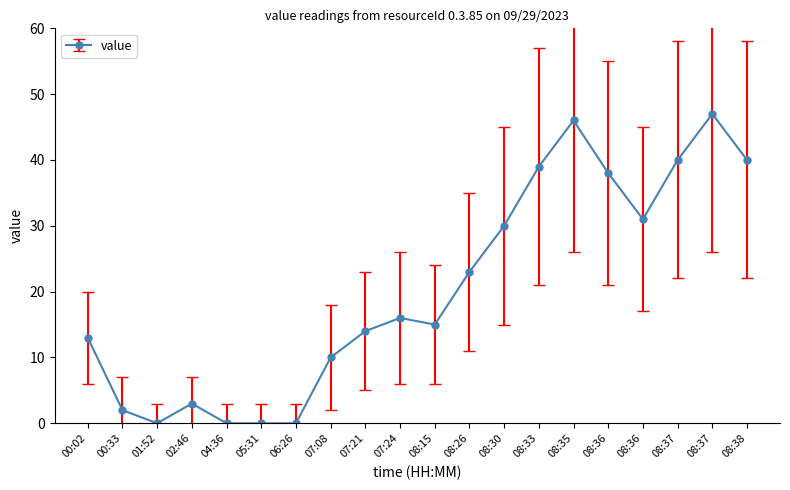

True or false: the data shows 27 at 05:31.

False